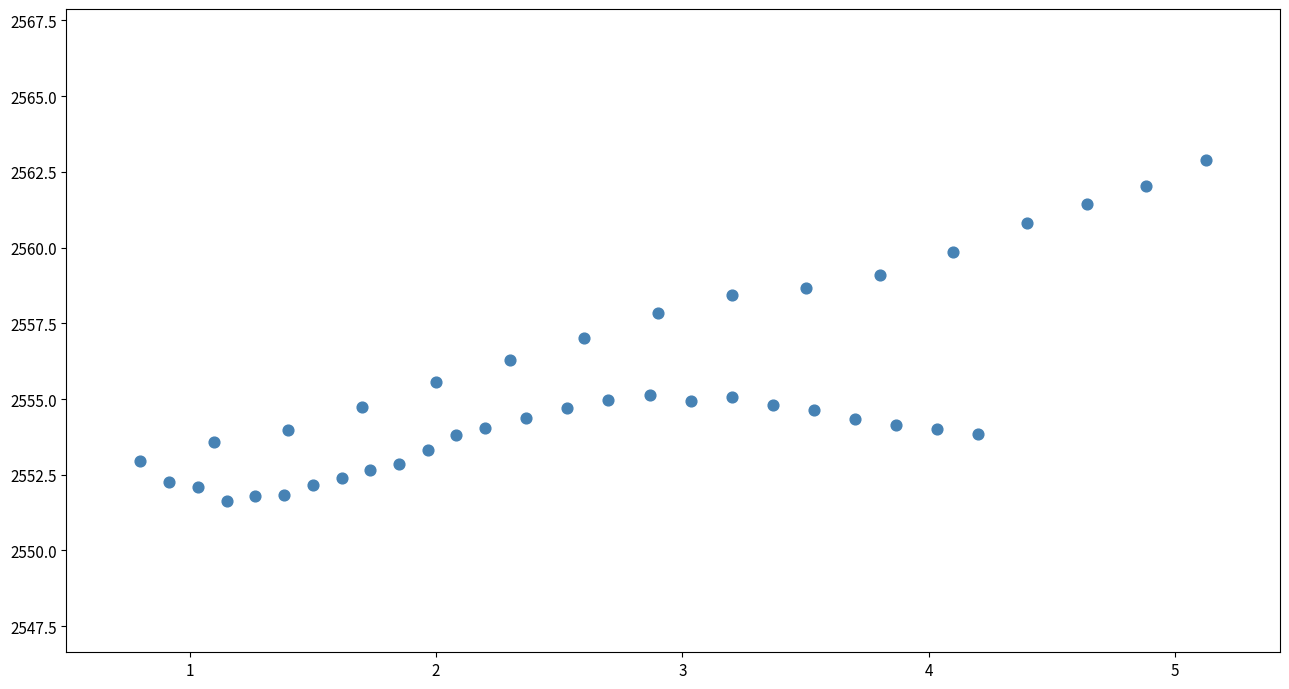

What is the range of Y values (max minus min)?

11.2